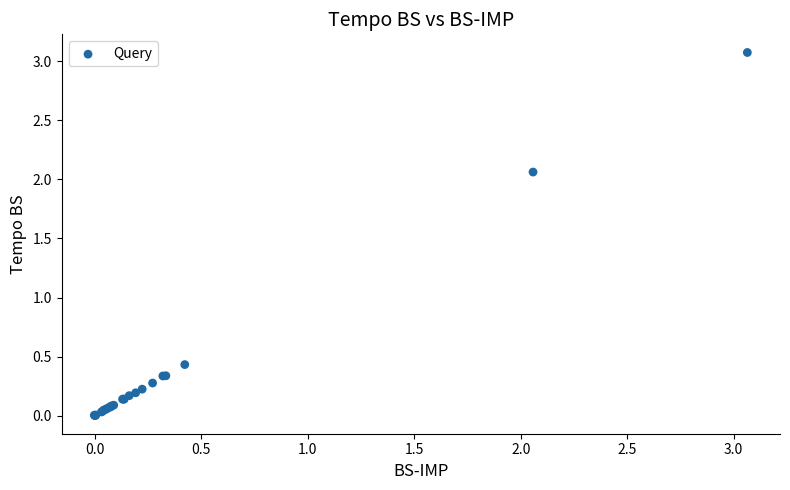

What Y value in the scatter plot is closest to 1?

0.4